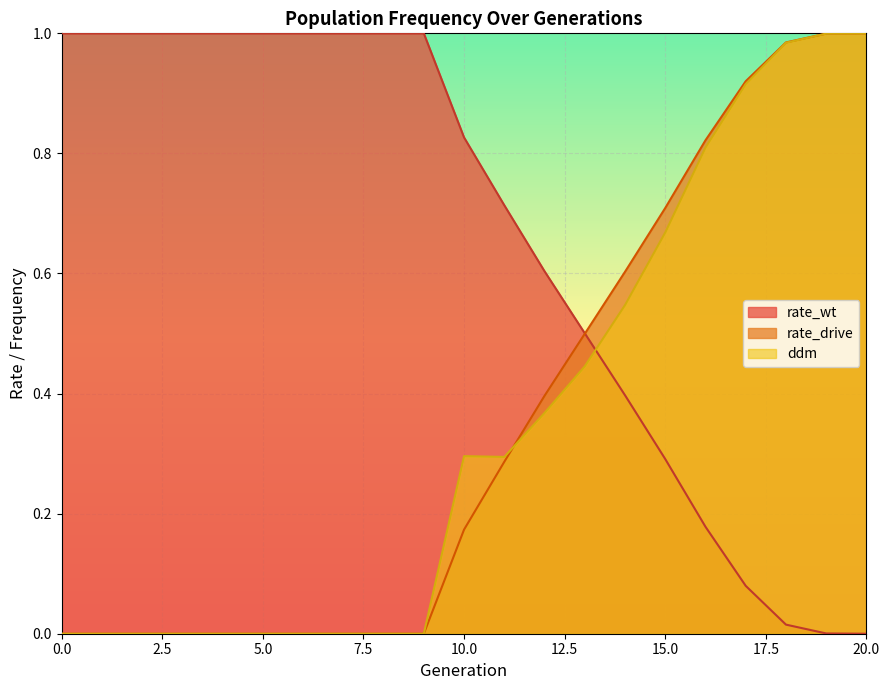

Between which two adjacent categories do rate_wt and rate_drive first intersect?

13 and 14